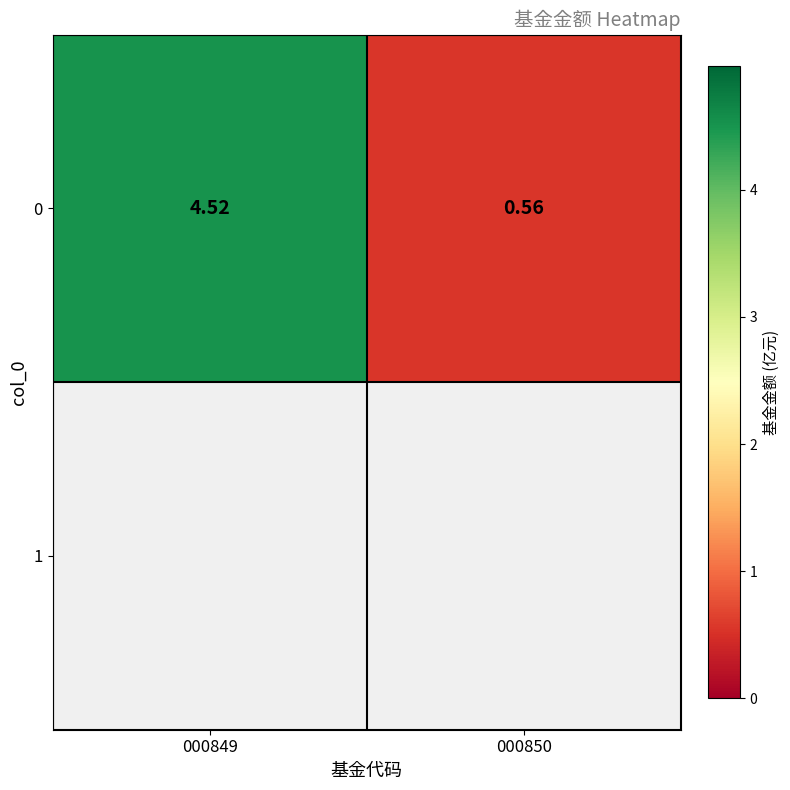

Reading left to right, what are all the values shown in this chart?

000849=4.5	000850=0.6